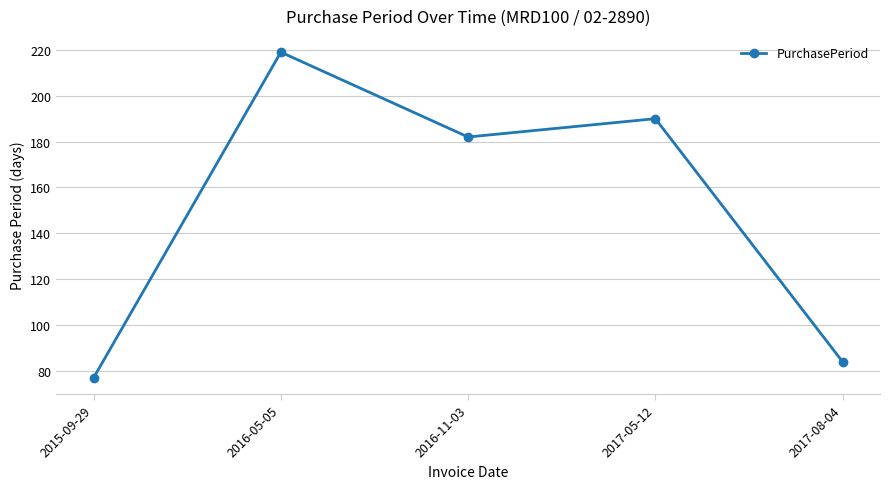

Where is the first local minimum?

2016-11-03